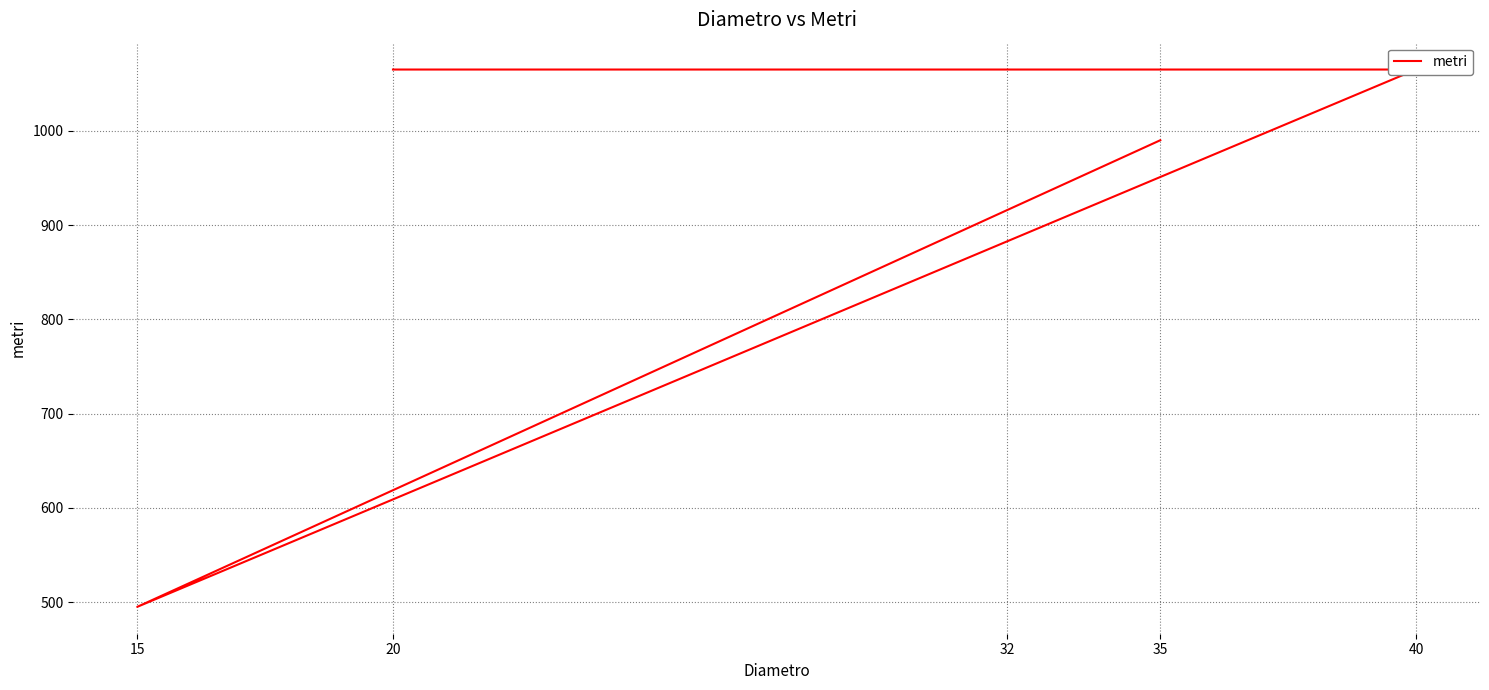

What is the smallest value displayed?

495